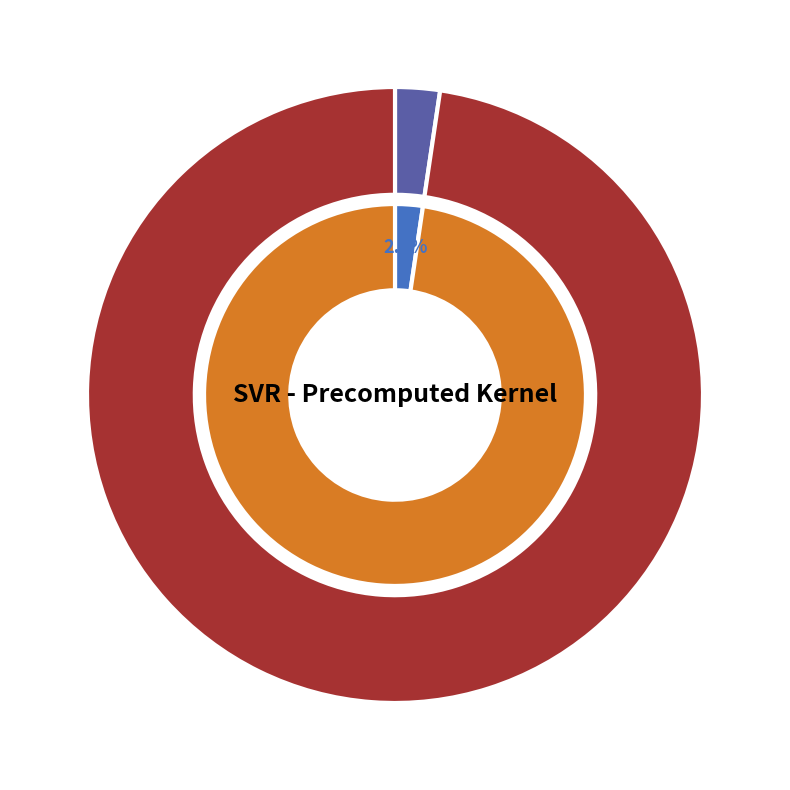

To the nearest percent, what is the combined percentage of mean_test_R-squared and mean_test_RMSE?

100%